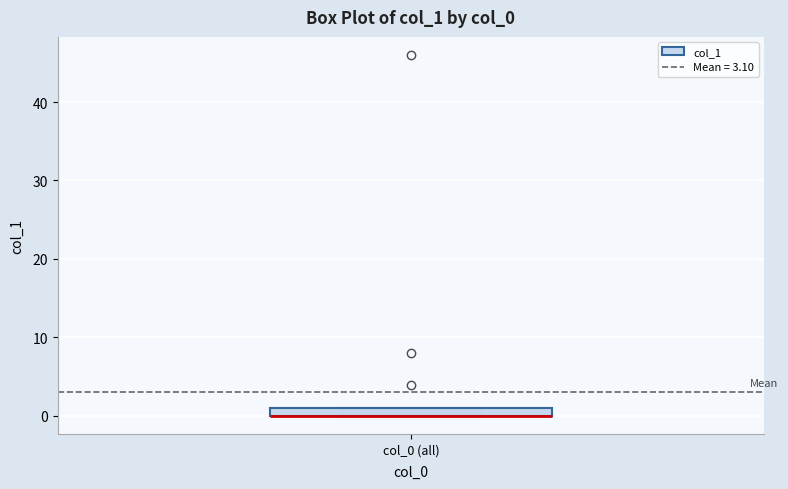

Where is the lower edge of the box for col_0 (all) on the y-axis? The values are not printed on the chart, so give them approximately, as read against the axis.

0